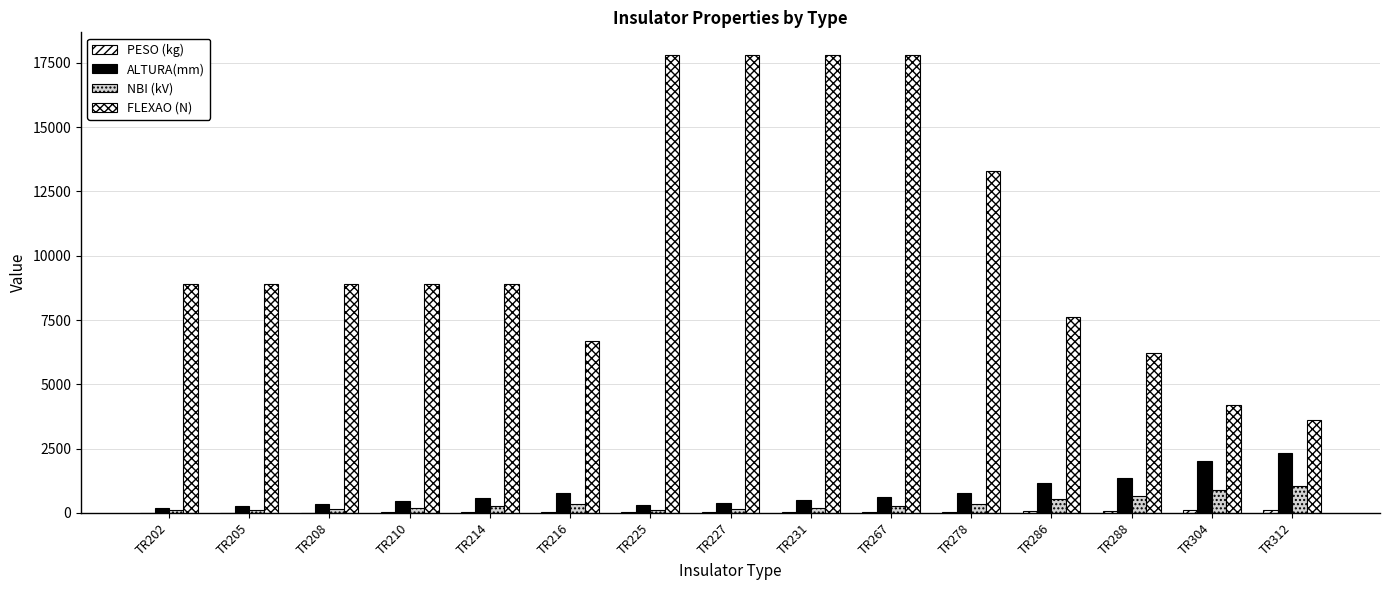

How many groups of bars are there?

15